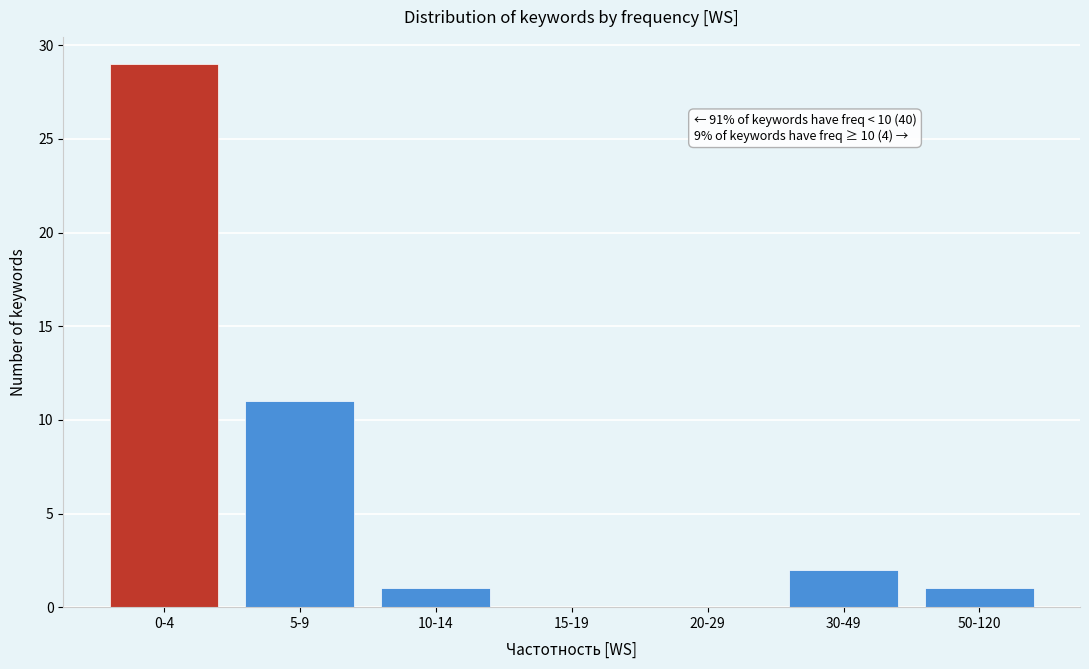

Reading left to right, transcribe all the data shown in this chart.

0-4=29	5-9=11	10-14=1	15-19=0	20-29=0	30-49=2	50-120=1